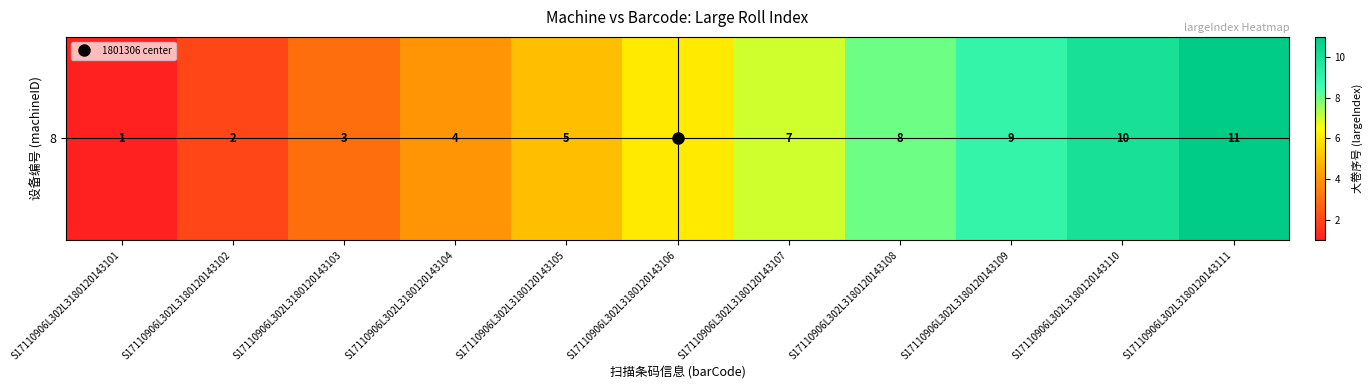

What value does the data have at S17110906L302L3180120143105?

5